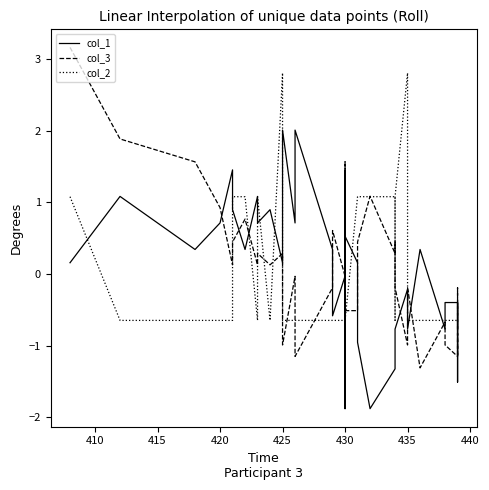

What is the total value across all series at 430?

2.4